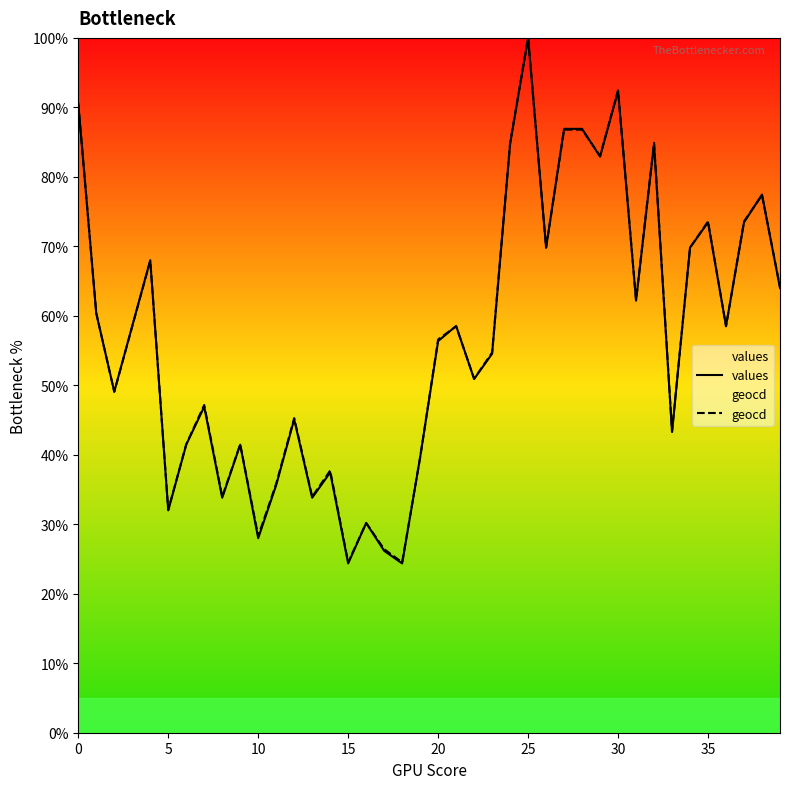

True or false: geocd has a value of 32.1 at 5.

True